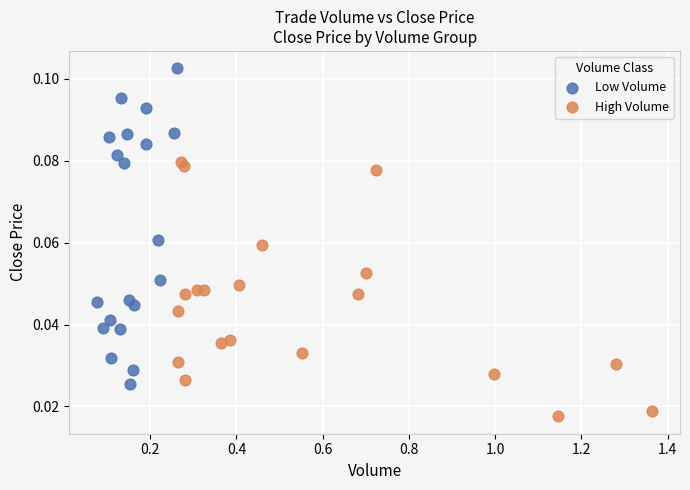

Which series reaches the minimum Y coordinate?

High Volume